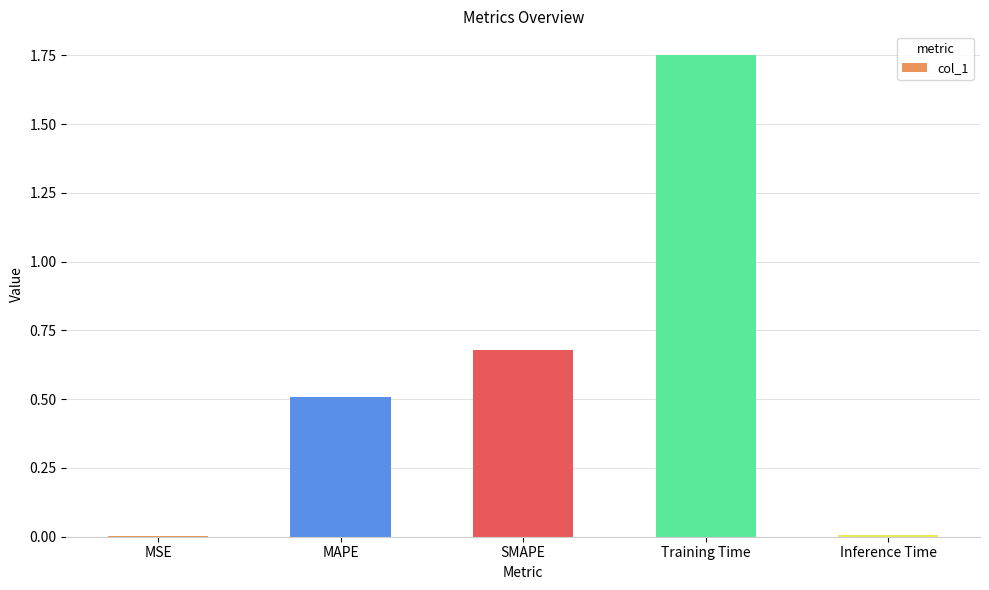

What is the sum of the values at MAPE and SMAPE?

1.2